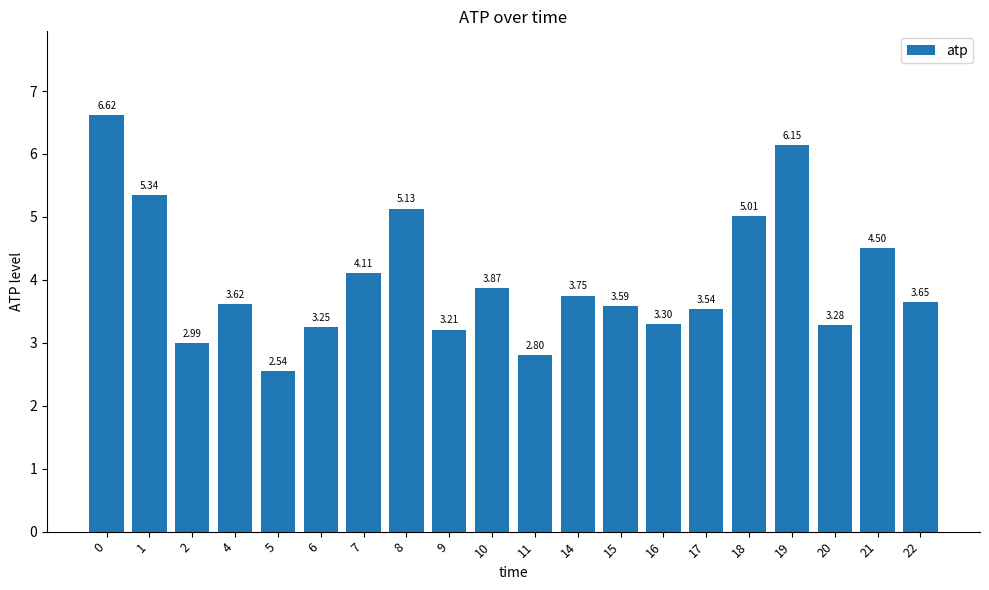

Count the number of categories in the chart.

20